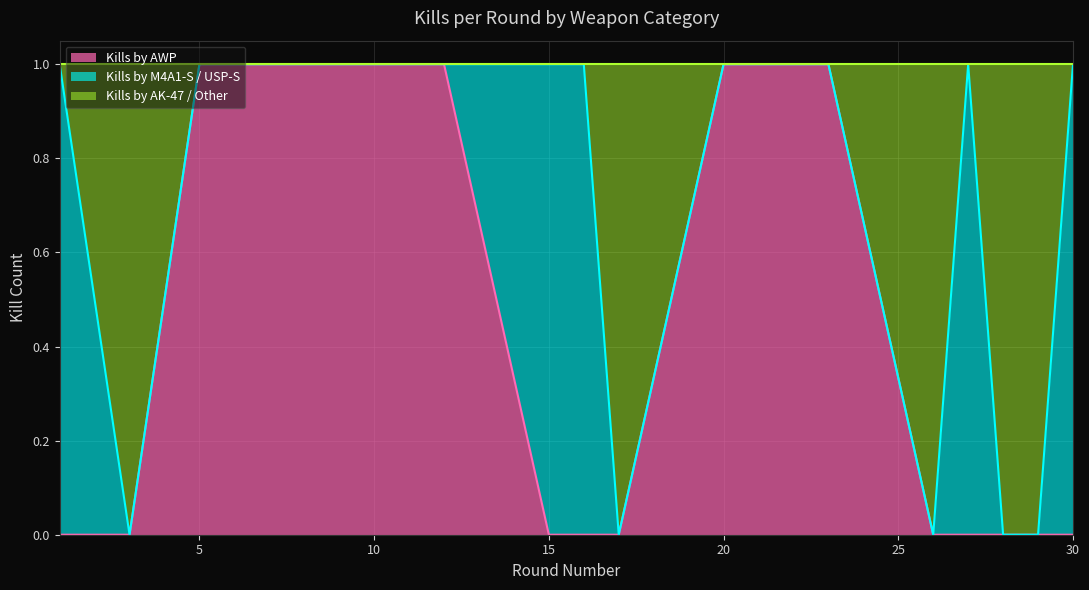

How many interior local peaks does the Kills by AK-47 / Other series have?

1